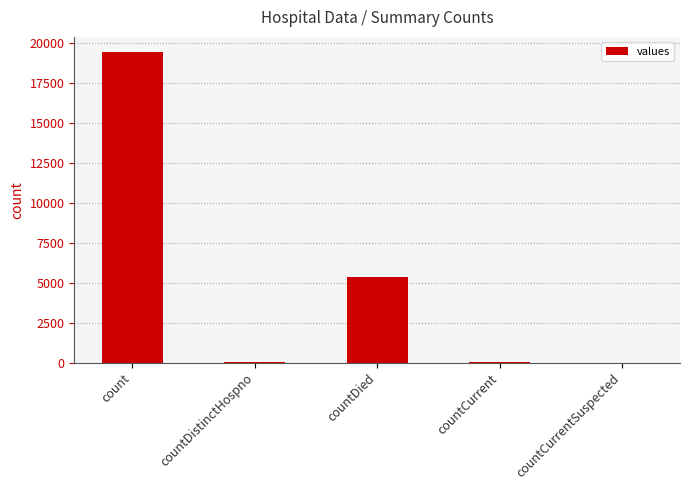

What is the sum of all values?

24875